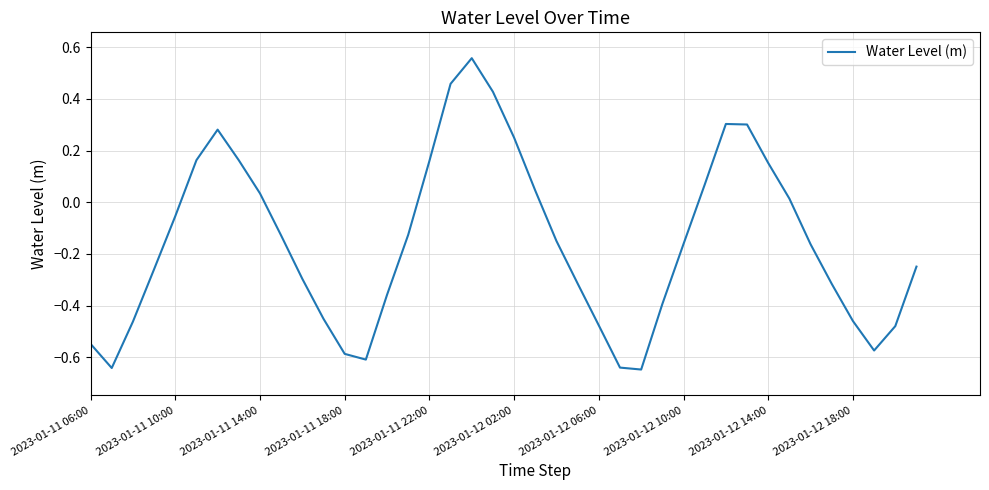

Does the chart display data point markers on the line(s)?

No